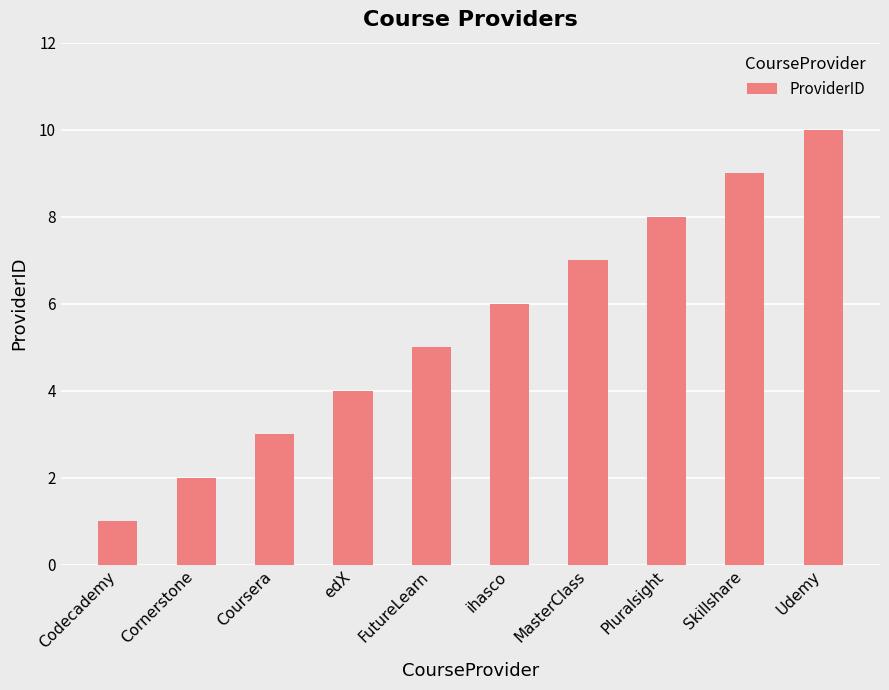

How many values are below 6?

5